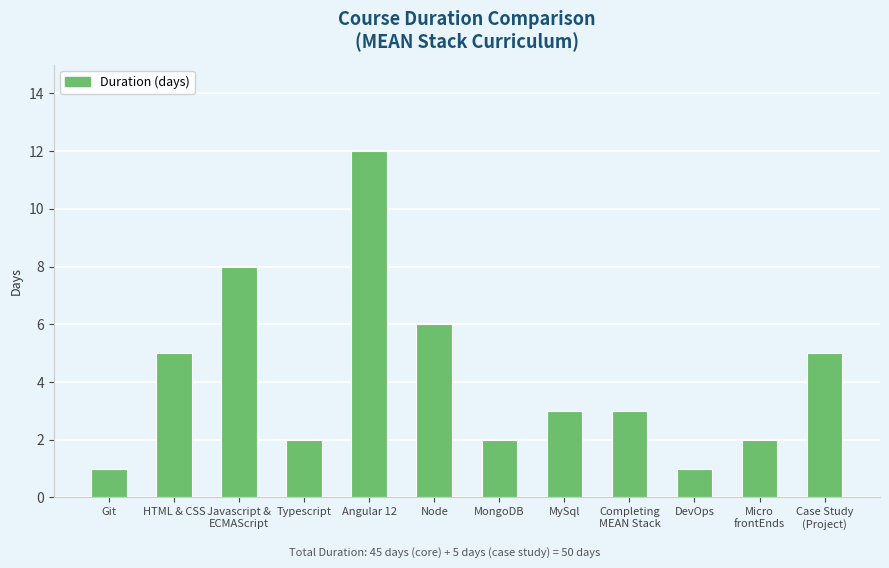

Between DevOps and Case Study
(Project), which is larger?

Case Study
(Project)